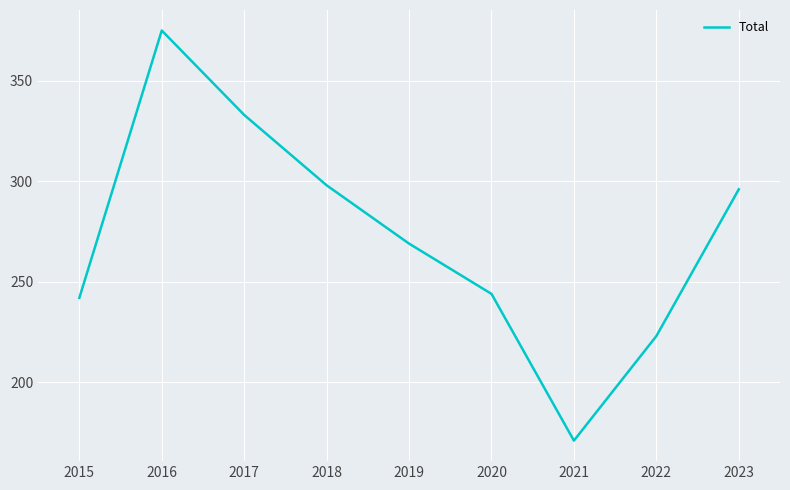

Approximately how many times larger is the value at 2018 compared to 2017?

0.9